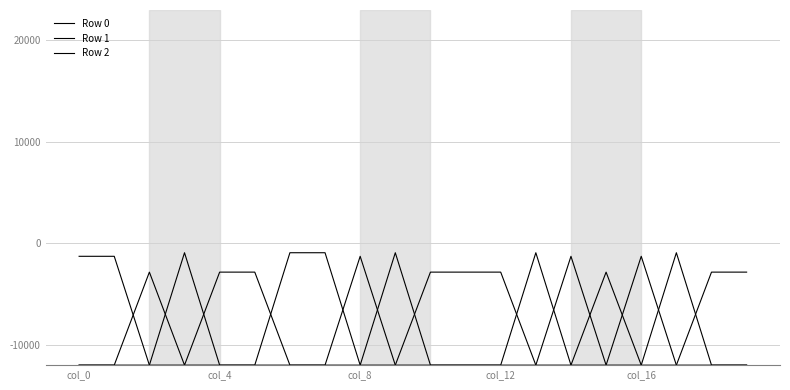

Does the chart have visible grid lines?

Yes